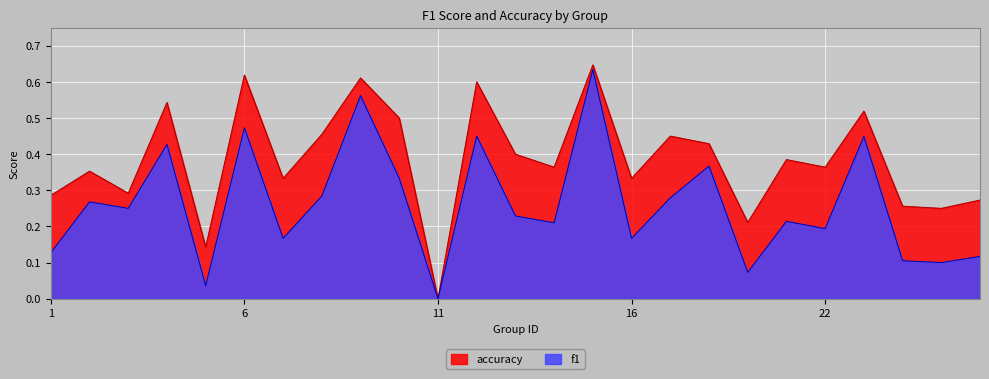

What is the spread (max minus min) of values at 22?

0.2